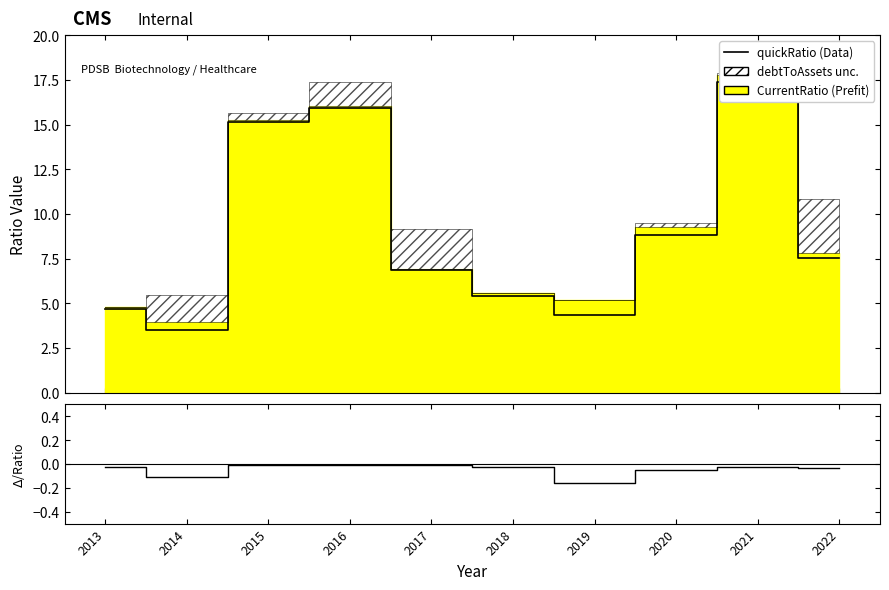

Where is the first local minimum for quickRatio?

2014